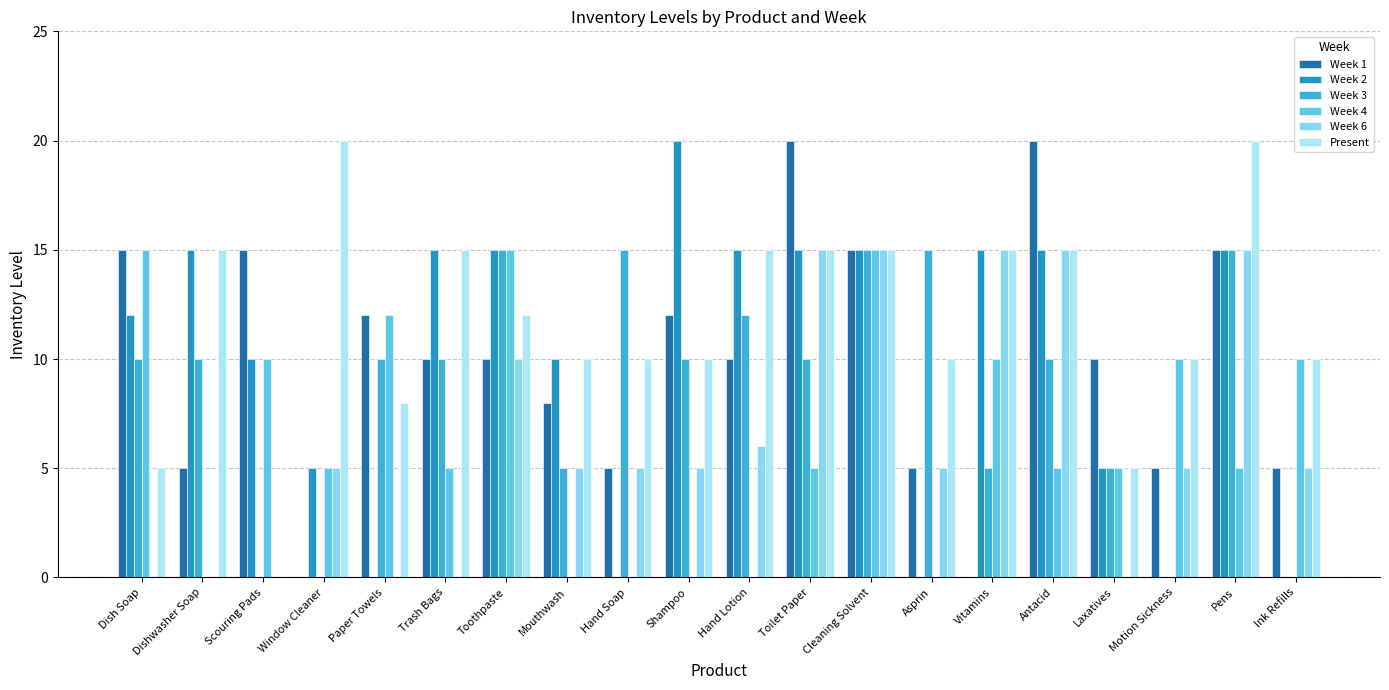

What is the difference between the Week 3 values at Vitamins and Trash Bags?

5